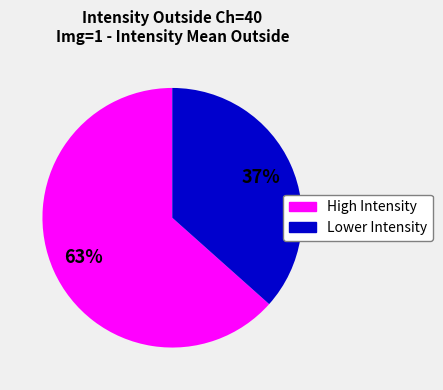

Does any single category account for the majority?

Yes